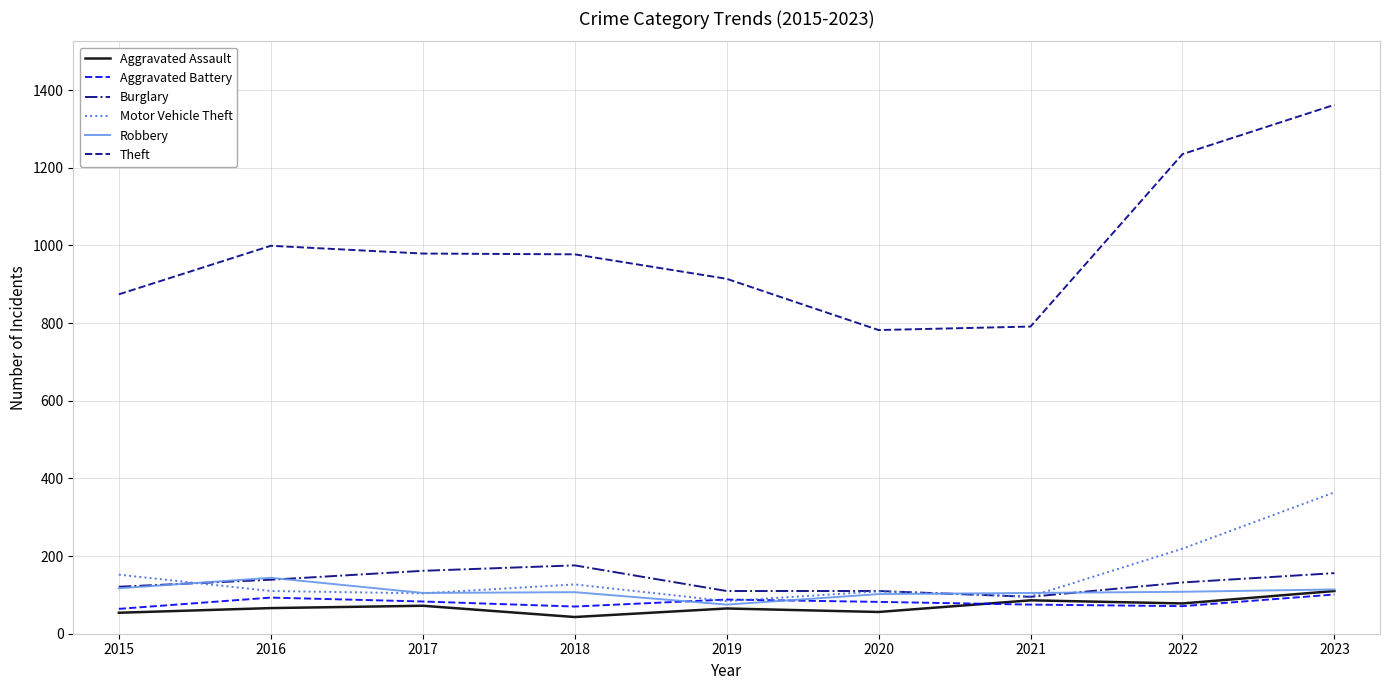

What is the total value across all series at 2021?

1248